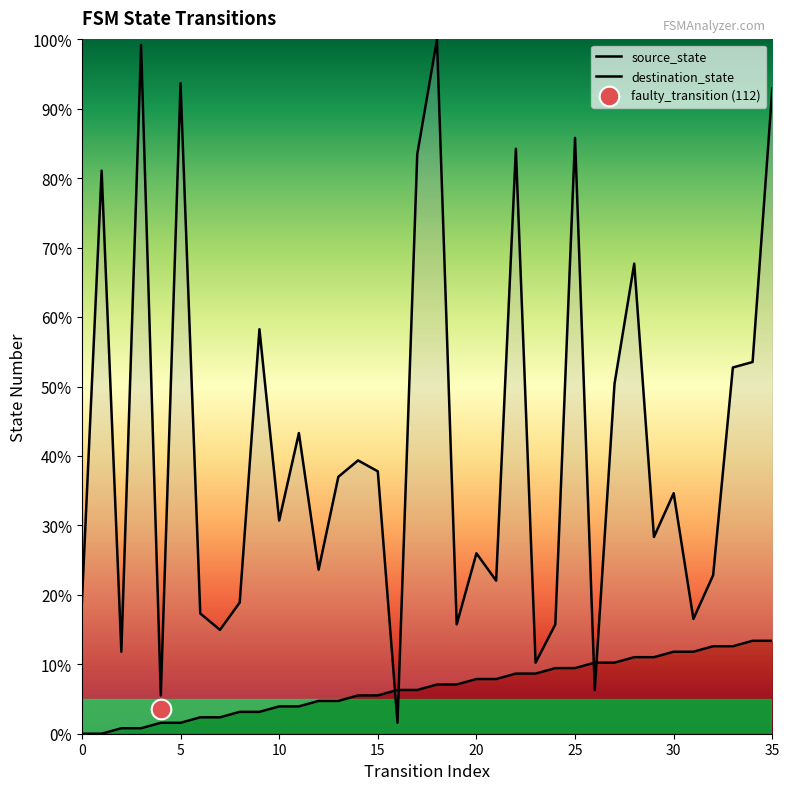

Which series contains the lowest Y value?

source_state